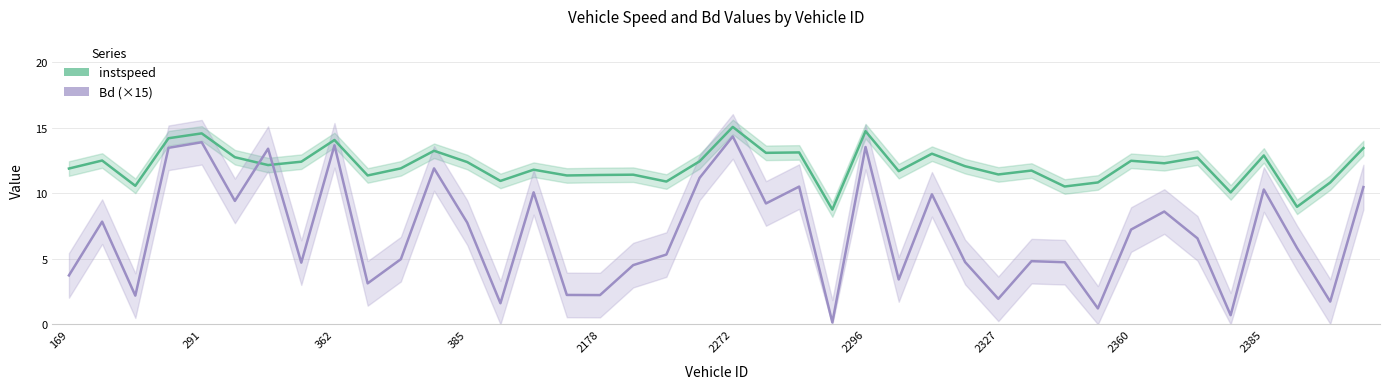

What position from the right is 15?

25